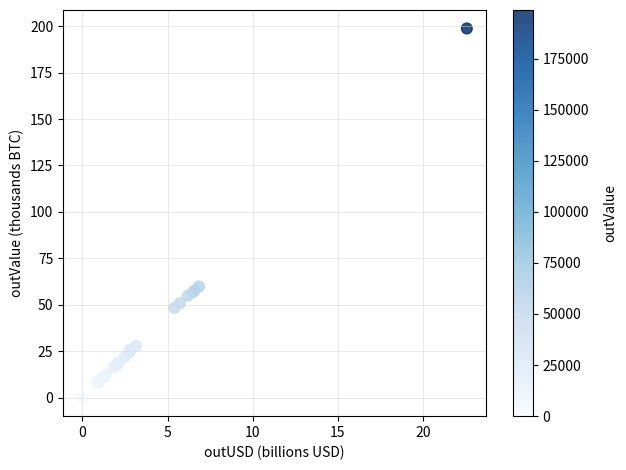

What Y value in the scatter plot is closest to 99?

59.8